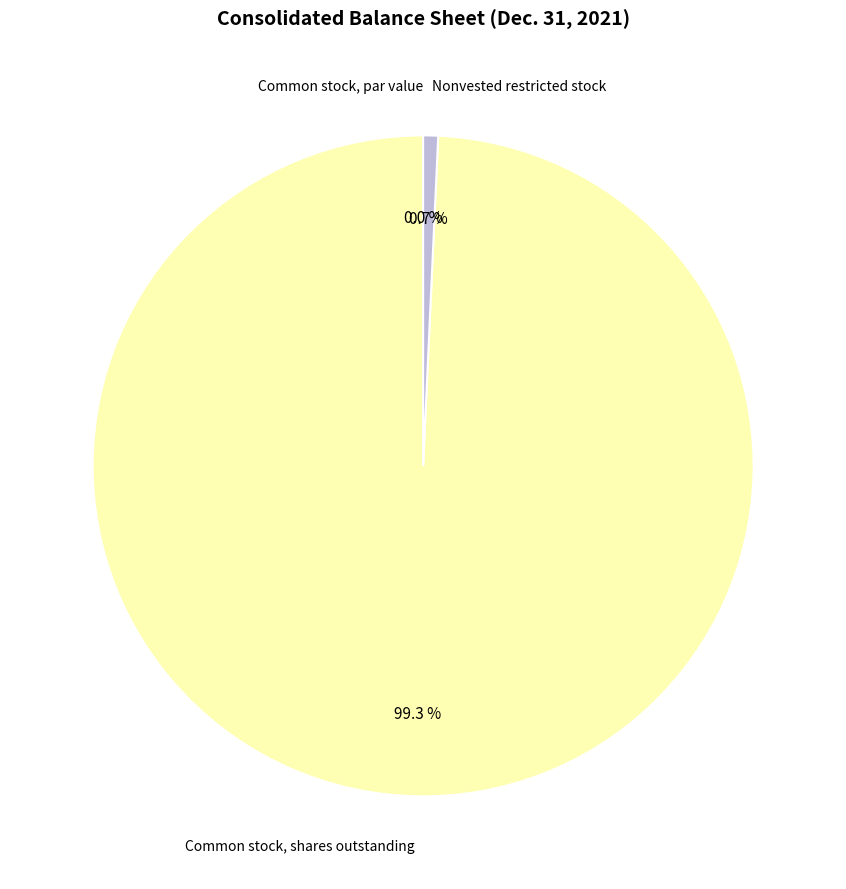

What is the majority slice?

Common stock, shares outstanding